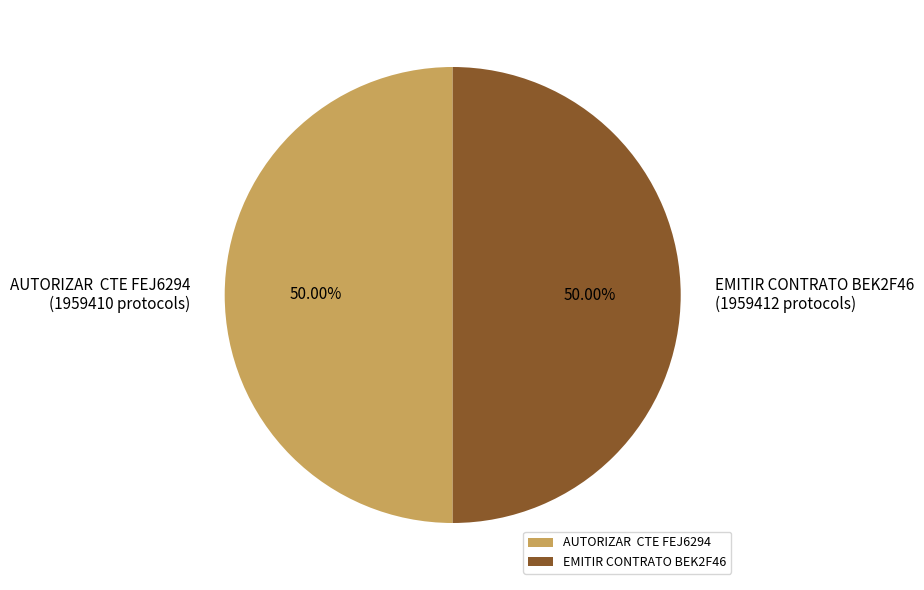

Approximately how many times larger is the value at EMITIR CONTRATO BEK2F46 compared to AUTORIZAR CTE FEJ6294?

1.0